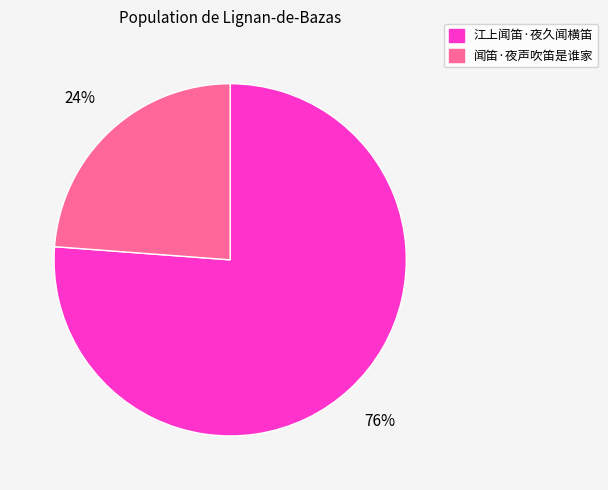

Is it true that 江上闻笛·夜久闻横笛 is 90% of the pie?

False